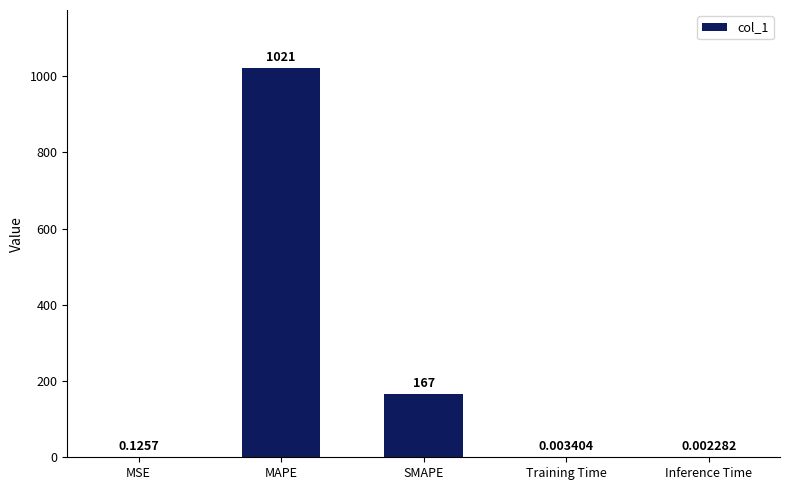

Where is the data nearest to the value 510?

SMAPE